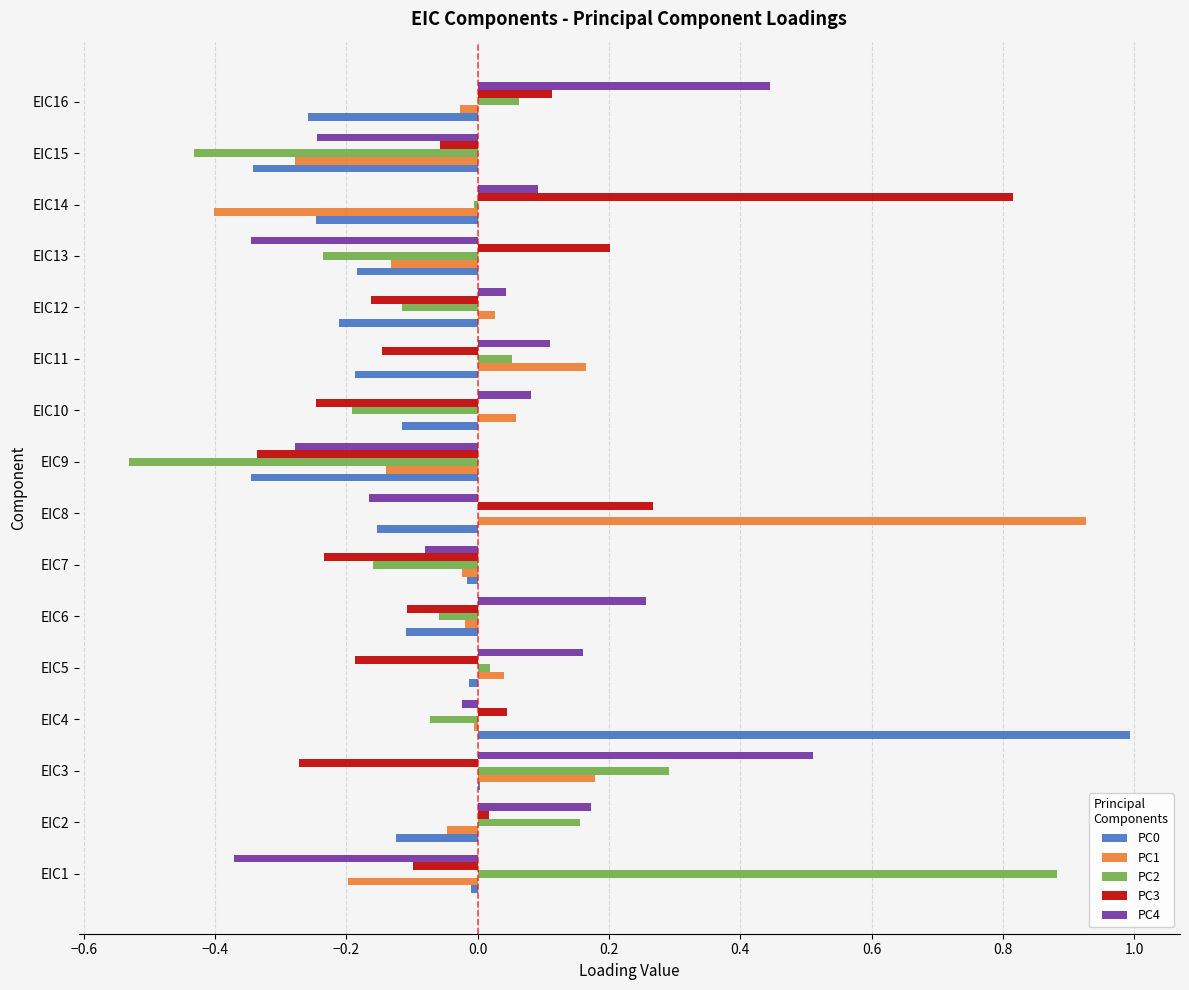

Is the value of PC2 at EIC14 greater than the value of PC3 at EIC12?

Yes